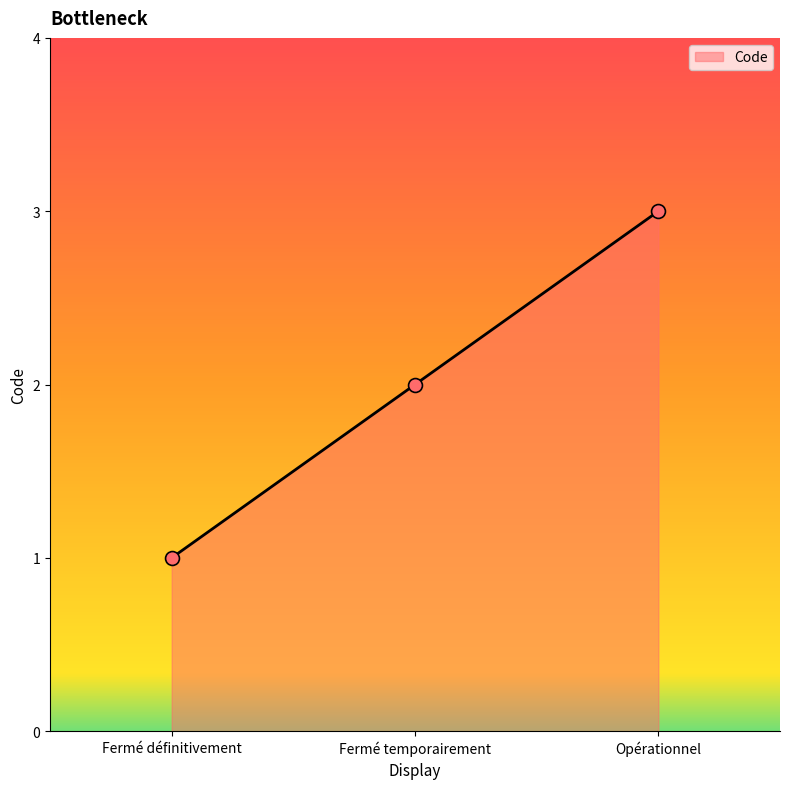

Approximately how many times larger is the value at Fermé temporairement compared to Fermé définitivement?

2.0